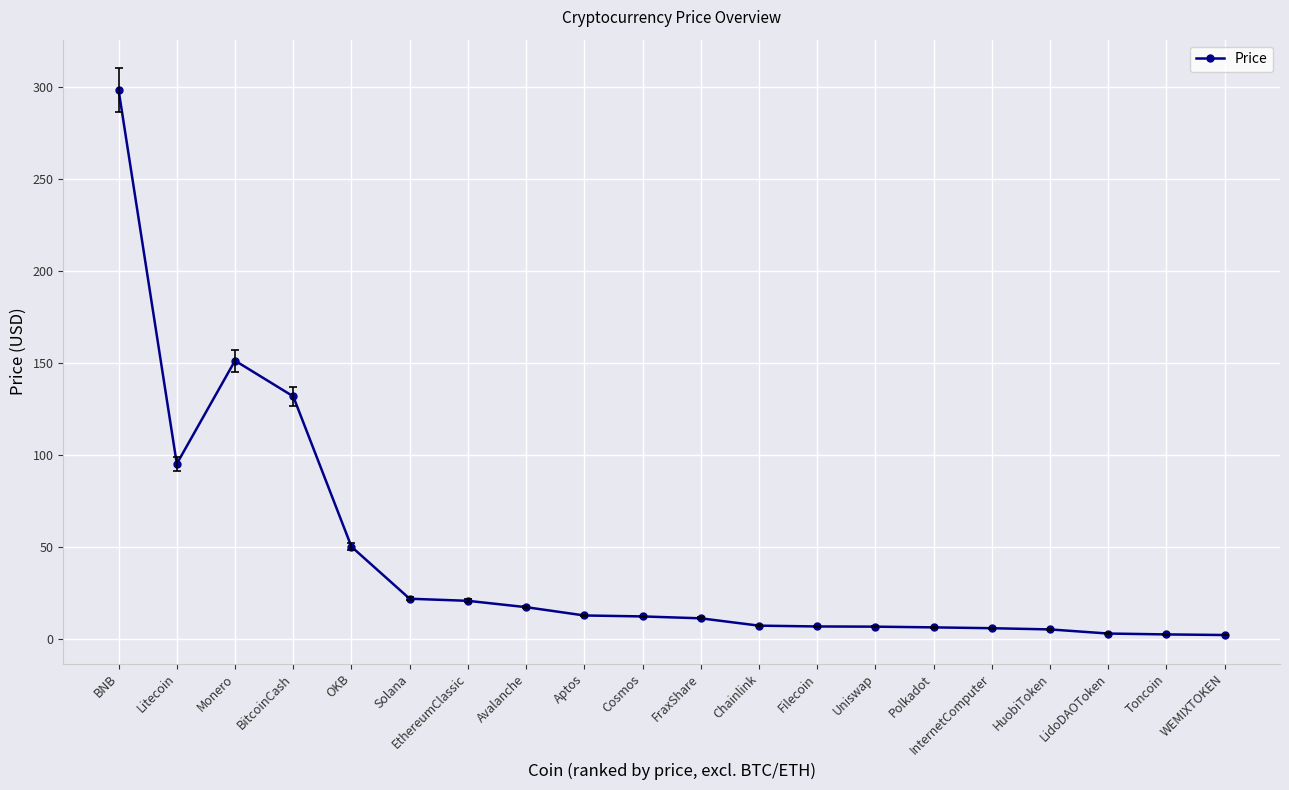

True or false: the data shows 5.2 at HuobiToken.

True